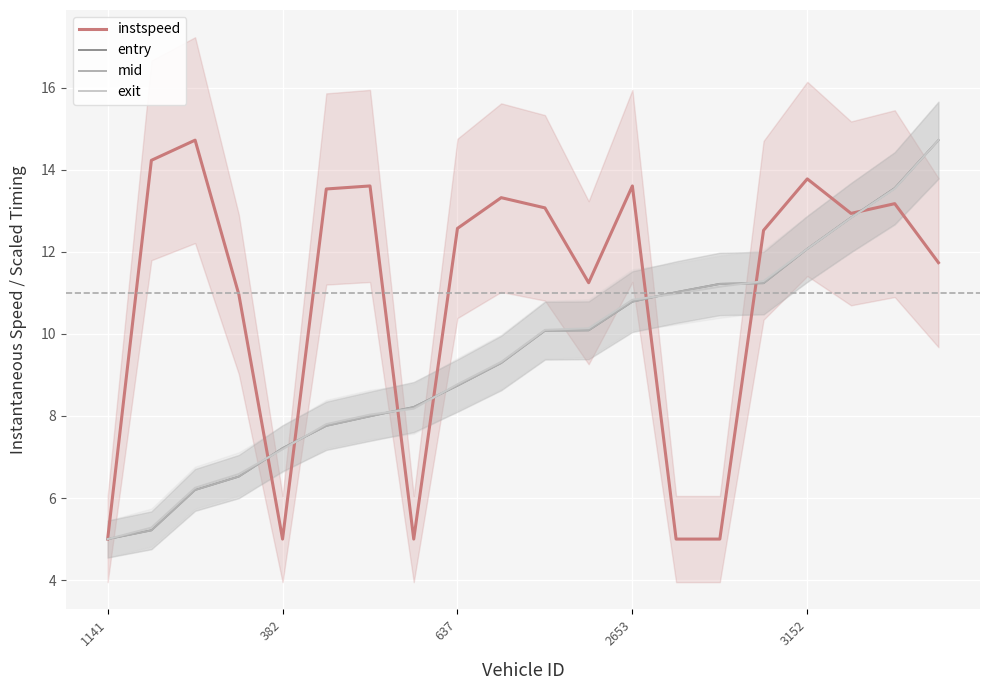

What is the maximum value for exit?

14.7